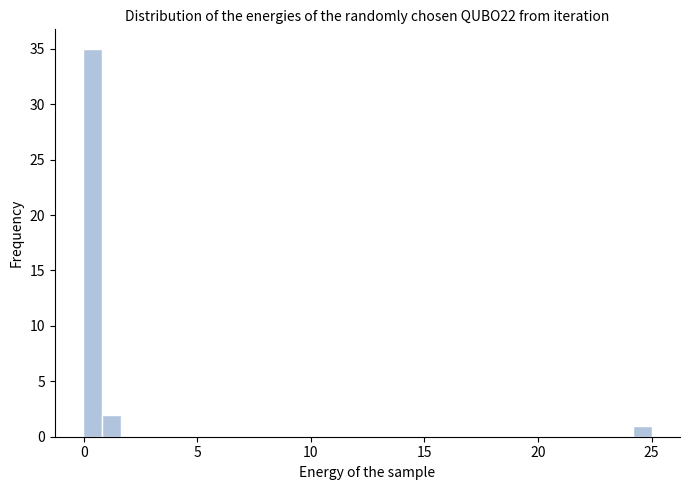

Read against the x-axis, roughly where is the centre of the tallest bar?

0.5